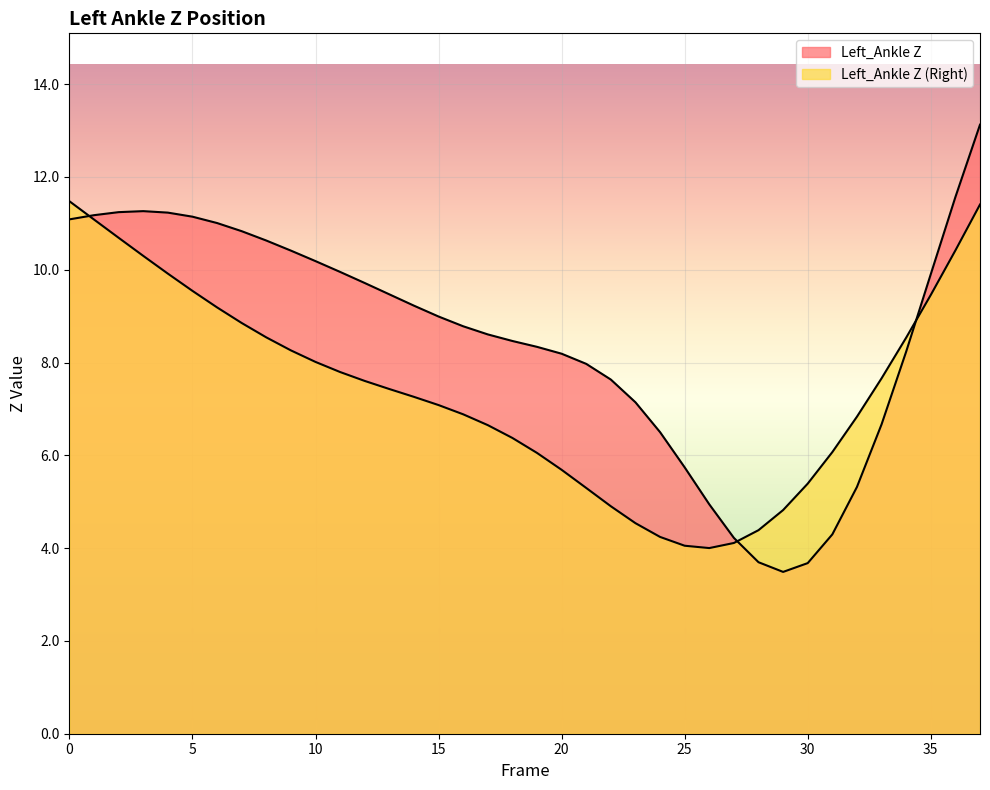

Where do Left_Ankle Z (Right) and Left_Ankle Z first cross each other?

0 and 1